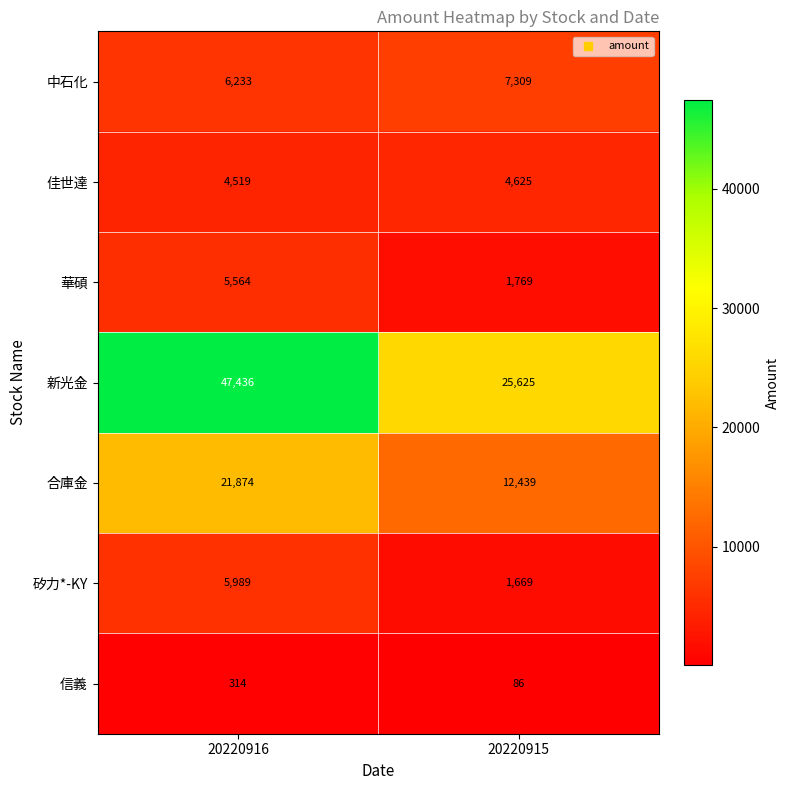

What is the difference between the highest and lowest values at 20220915?

25539